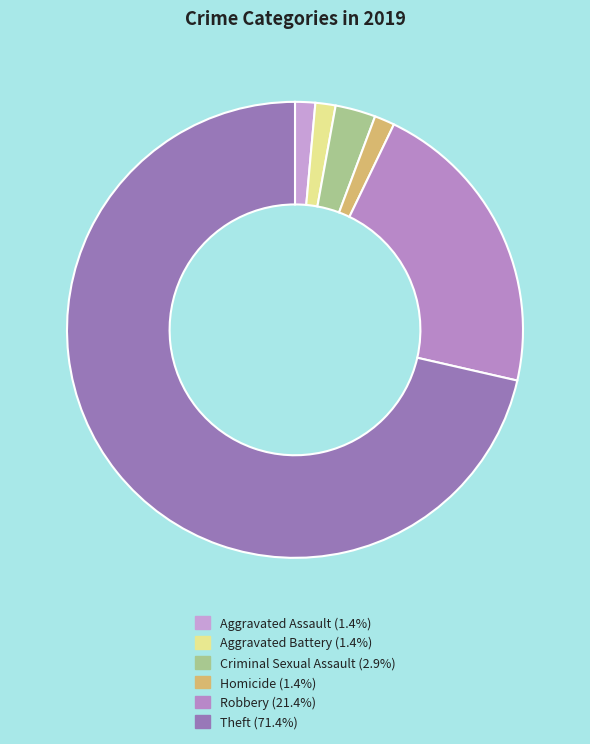

Combined, what portion of the pie is Robbery and Criminal Sexual Assault?

24.3%